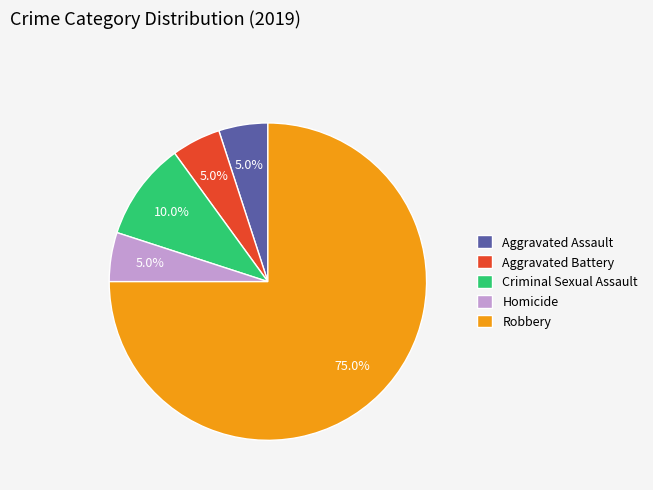

Is there any slice that represents more than half of the pie?

Yes